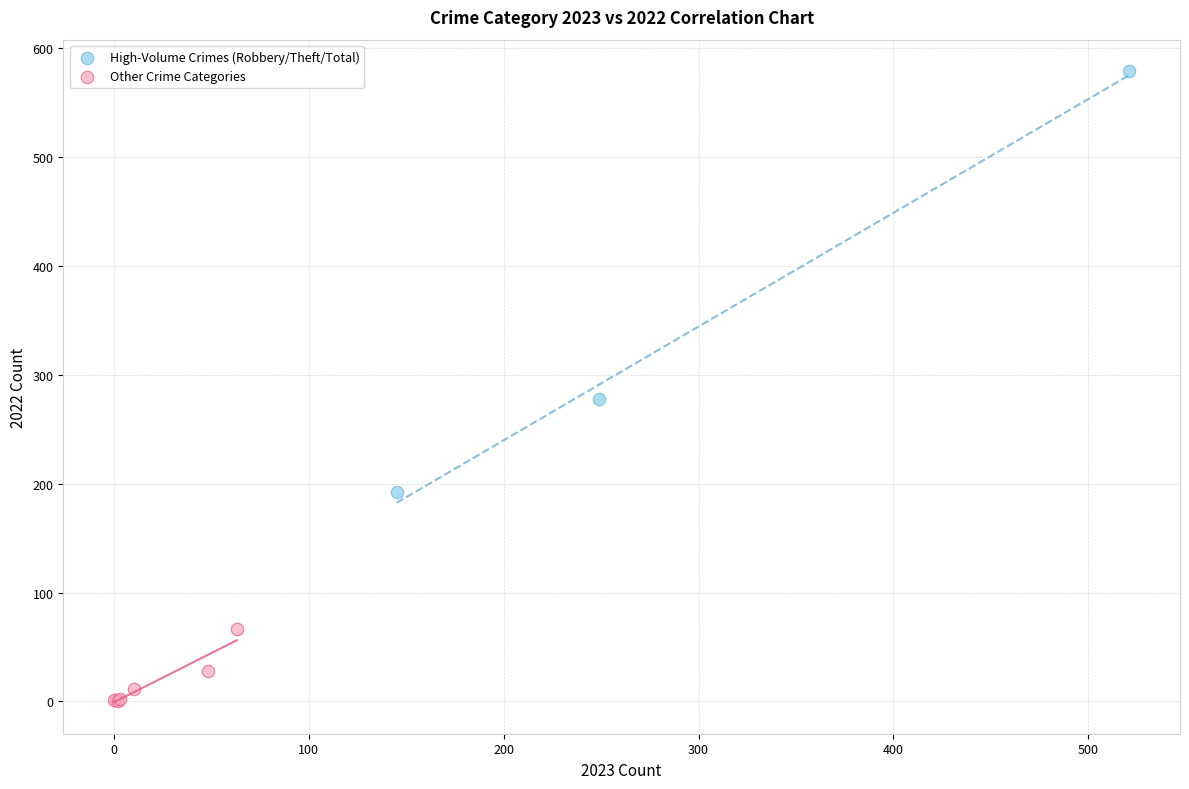

Which series reaches the minimum Y coordinate?

Other Crime Categories